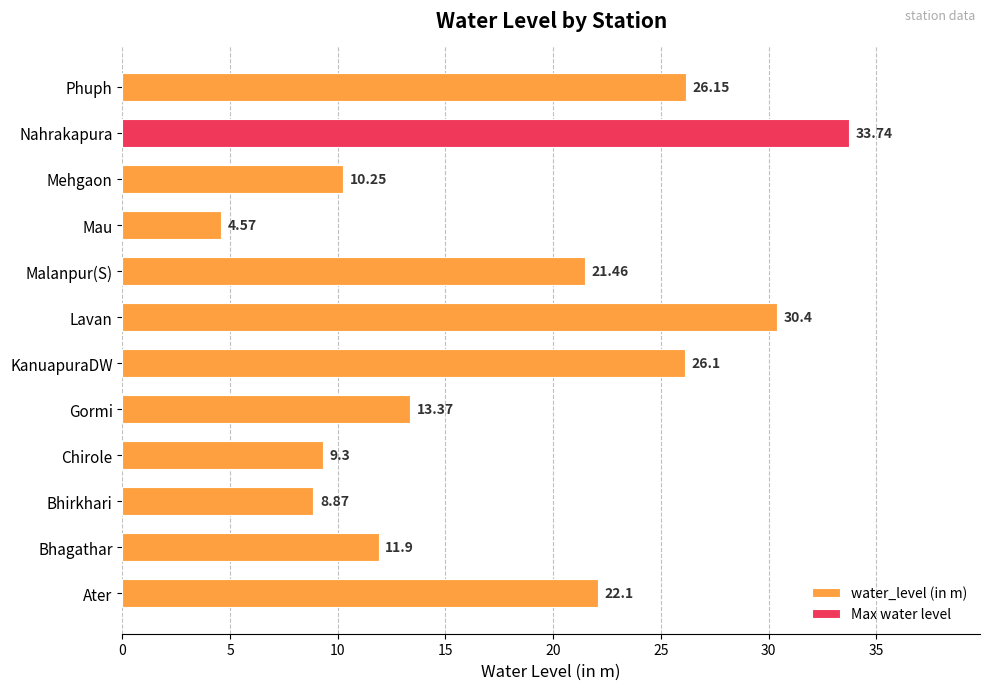

What is the difference between the maximum and second lowest values?

24.9